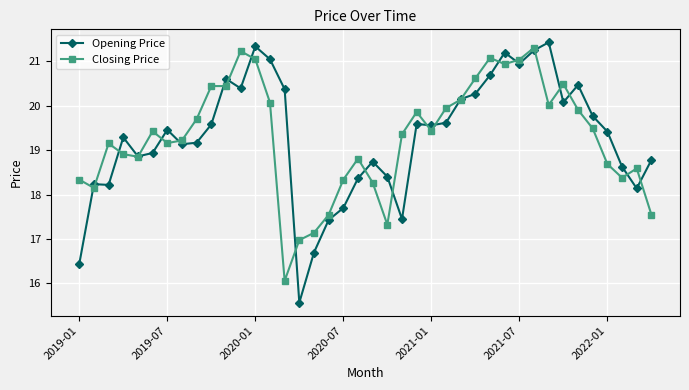

What is the value of the Closing Price point at the 40th from the left?

17.5